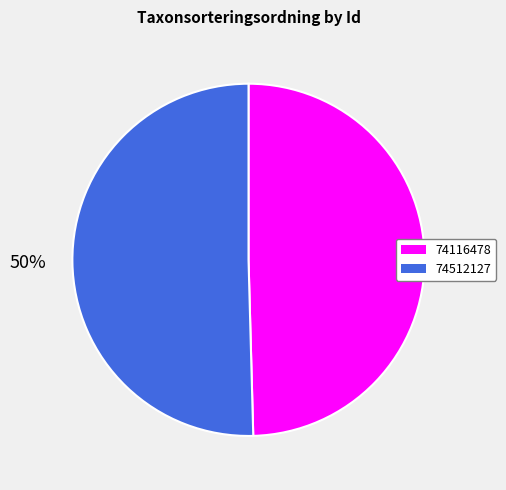

What is the majority slice?

74512127